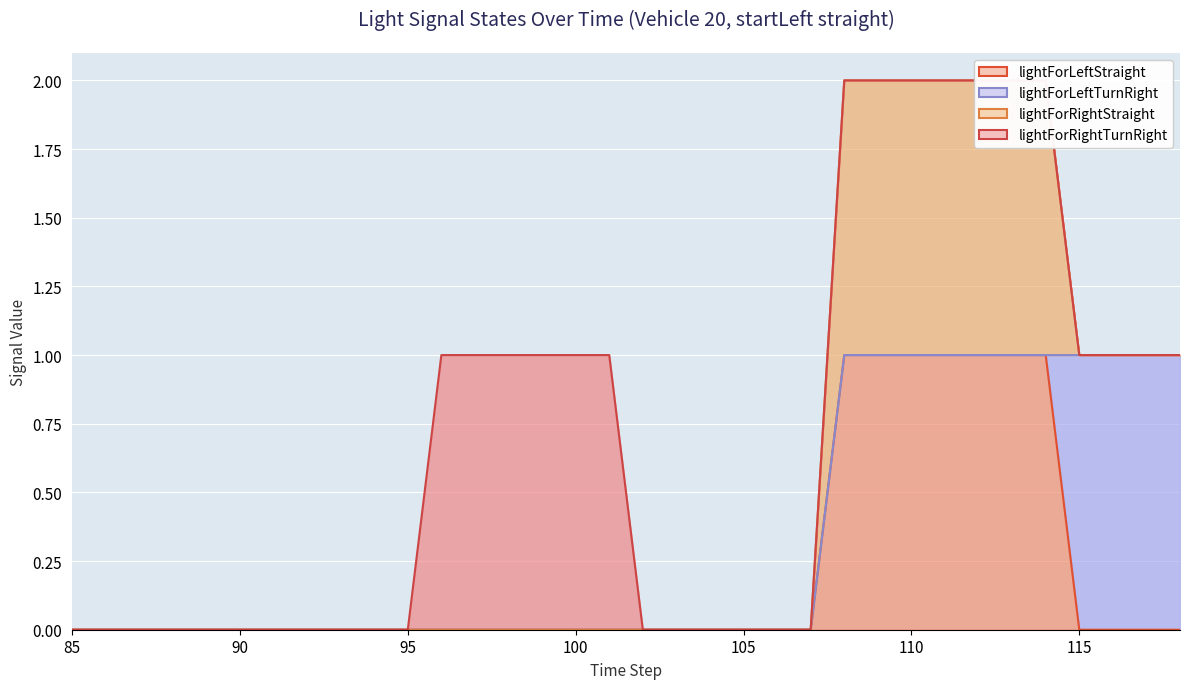

How many intersections are there between lightForLeftStraight and lightForLeftTurnRight?

1